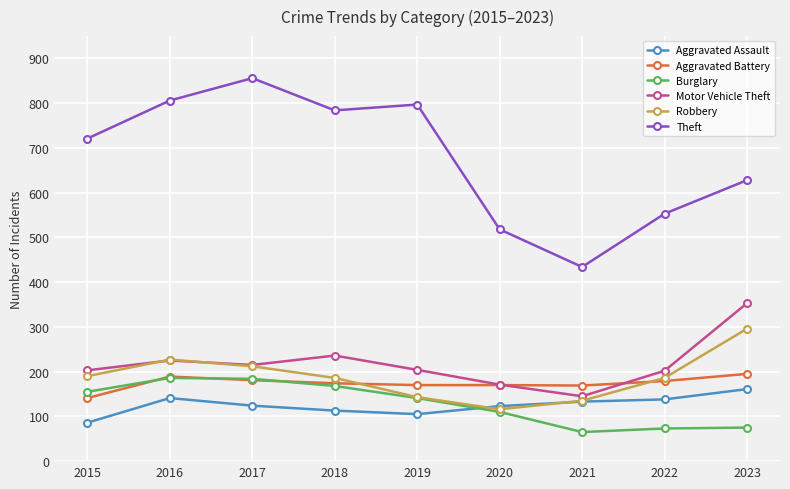

What is the smallest value displayed?

65